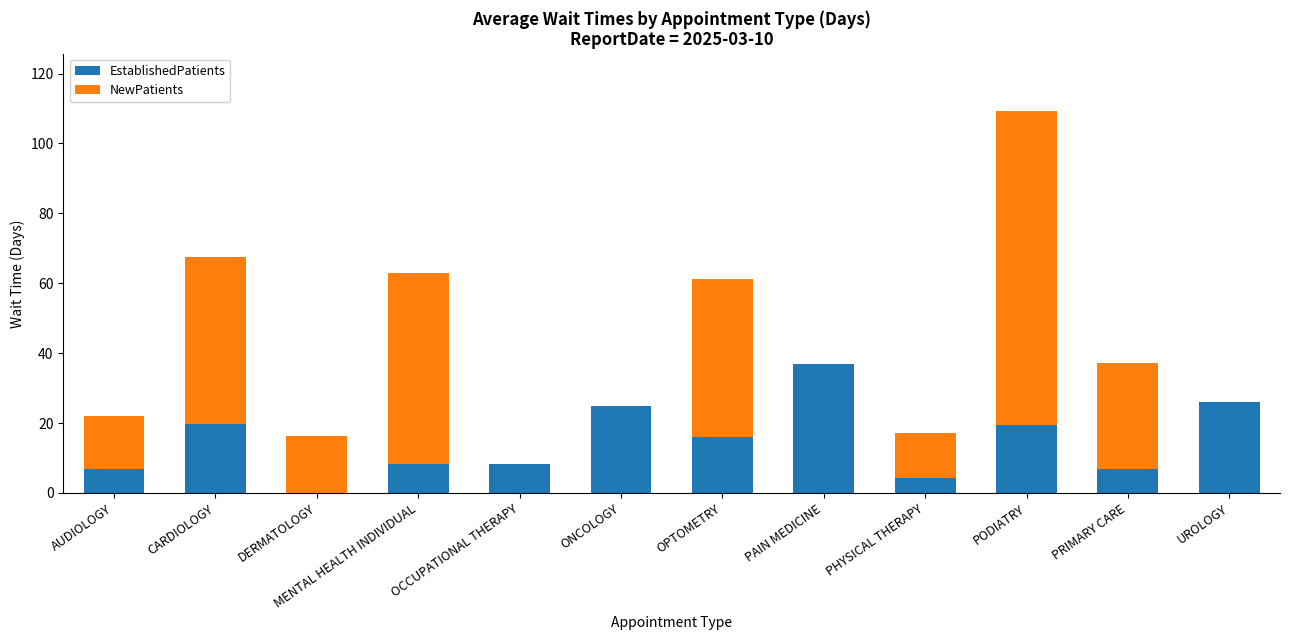

What is the sum of the EstablishedPatients values at PODIATRY and ONCOLOGY?

44.5